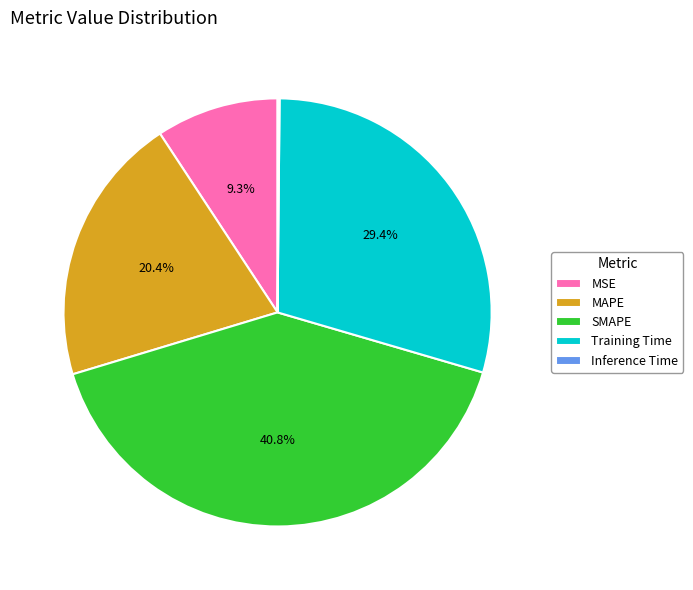

Between MAPE and Training Time, which is larger?

Training Time